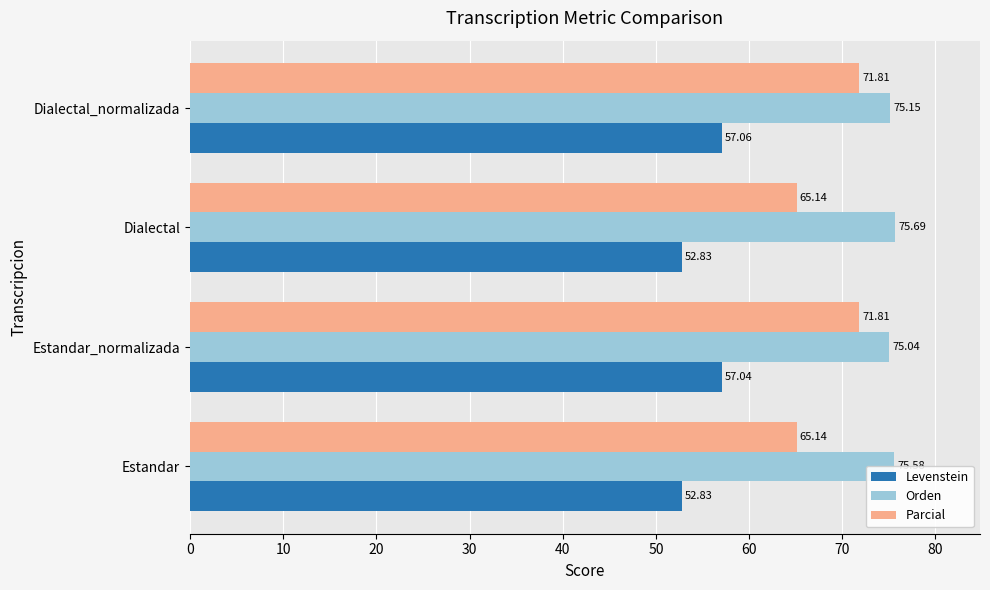

Which series has the largest range (max minus min)?

Parcial